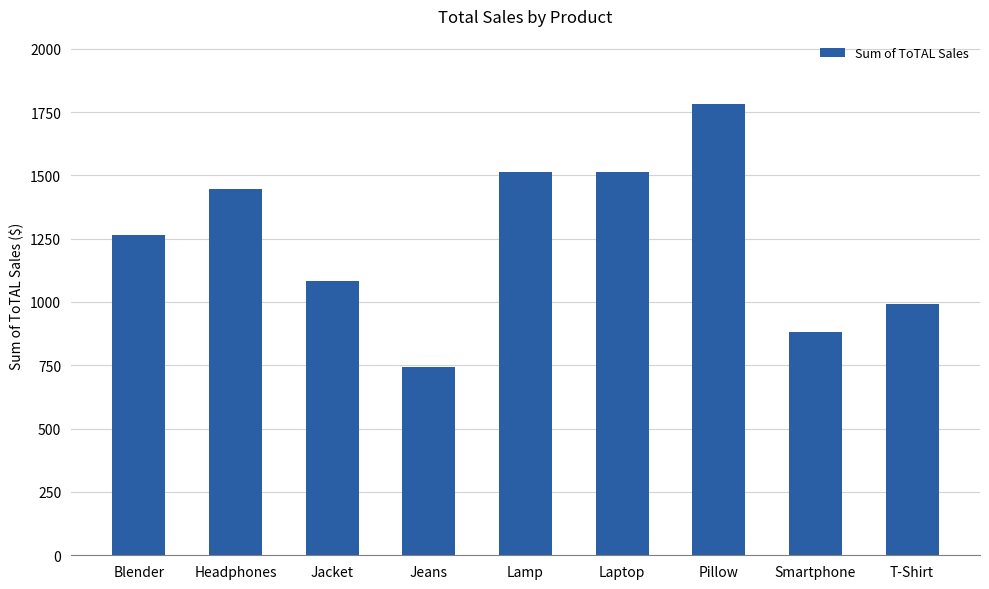

What is the sum of all values?

11217.3